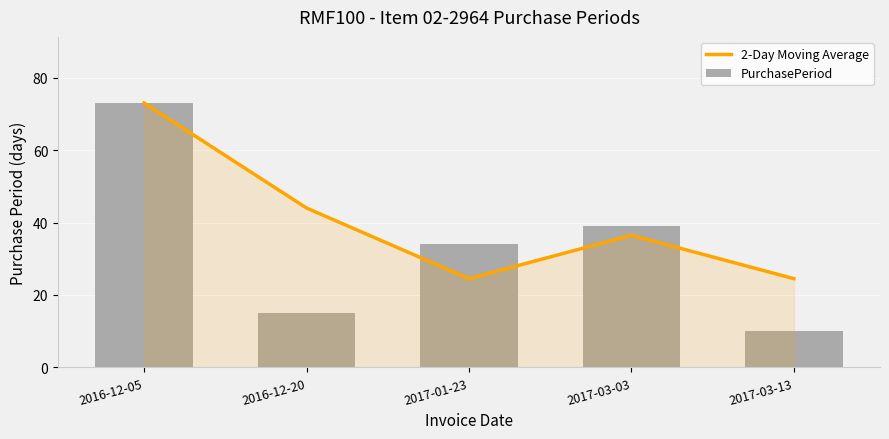

Which series has the widest spread of values?

PurchasePeriod